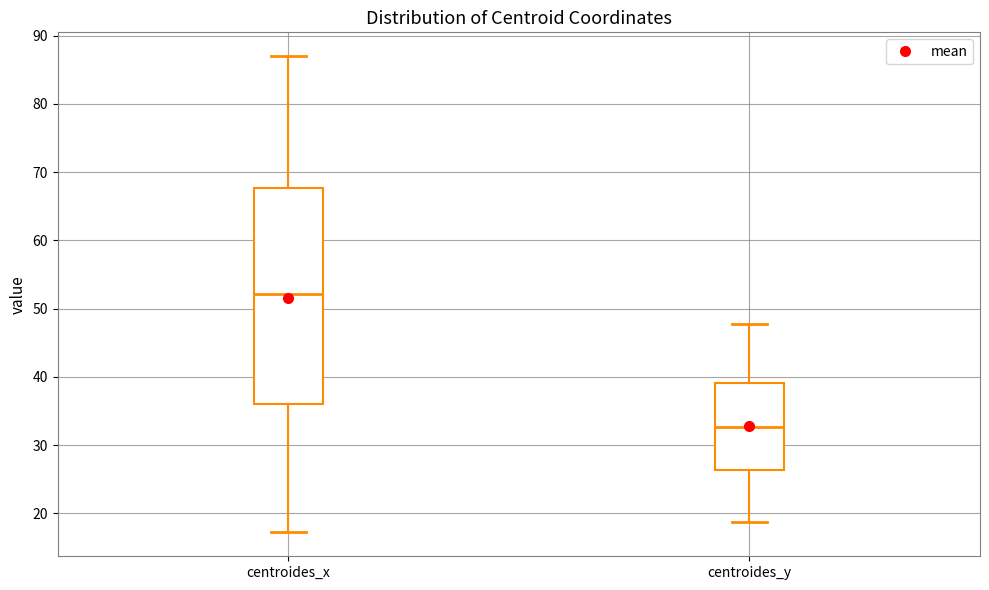

Where does the lower whisker of the box for centroides_x end on the y-axis? The values are not printed on the chart, so give them approximately, as read against the axis.

17